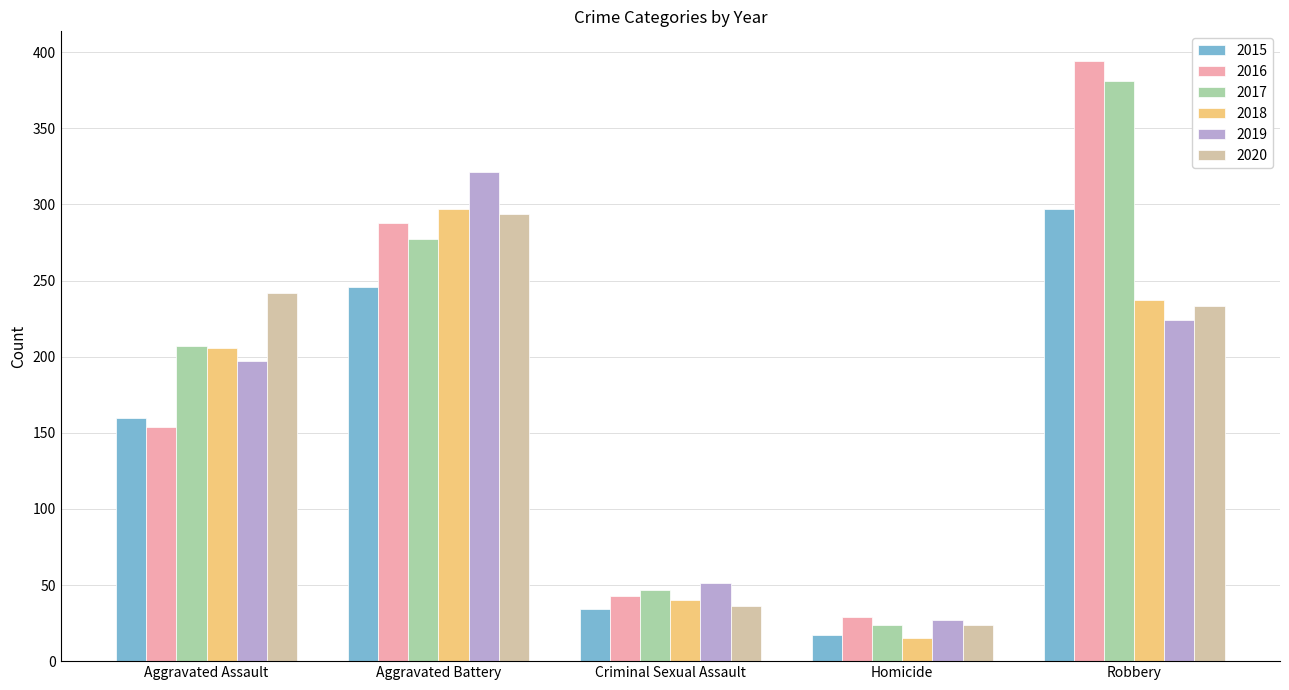

Where is 2015 nearest to the value 157?

Aggravated Assault